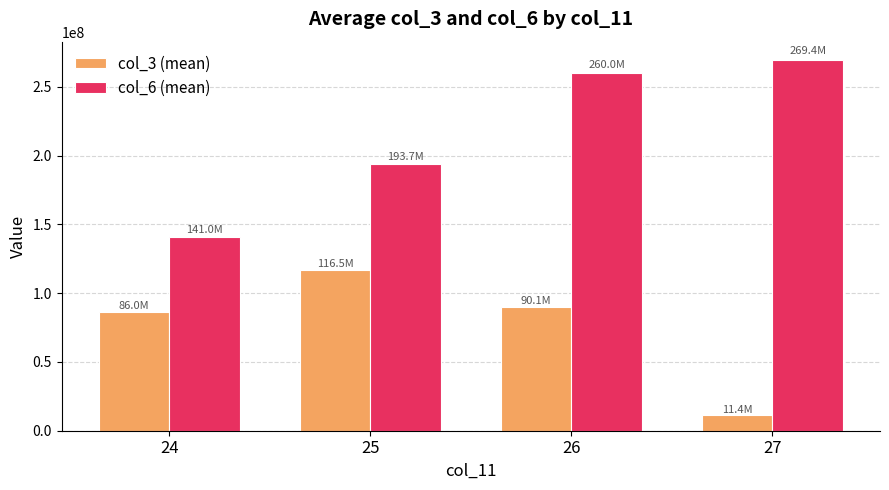

Is it true that col_6 (mean) equals 465093115 at 27?

False